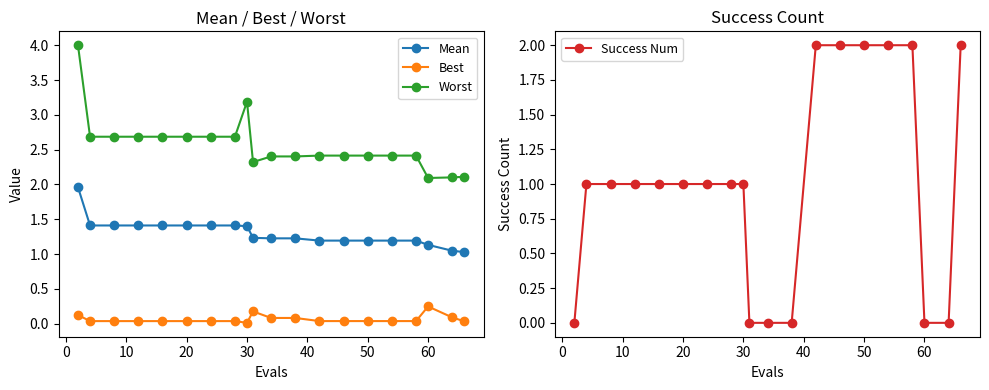

True or false: Worst and Mean cross at least once.

False